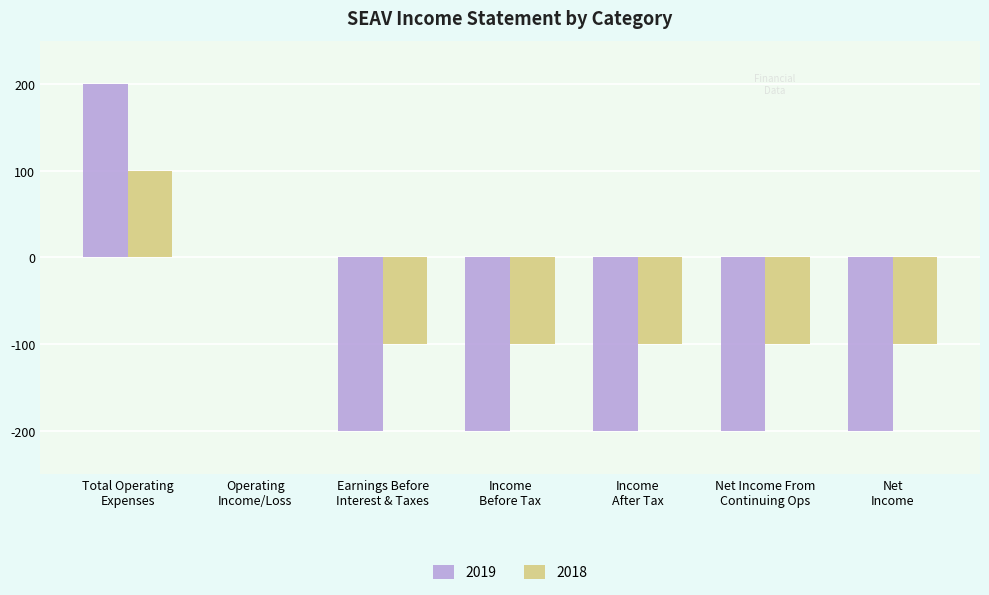

What is the maximum value shown in the chart?

200